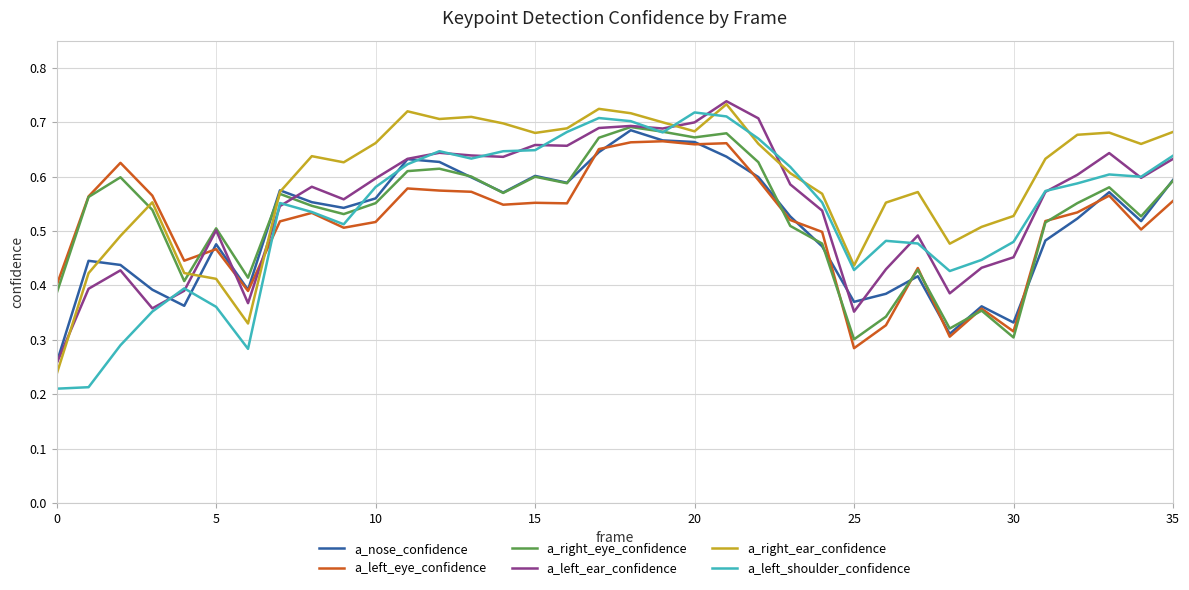

At how many categories does at least one series exceed 0?

36